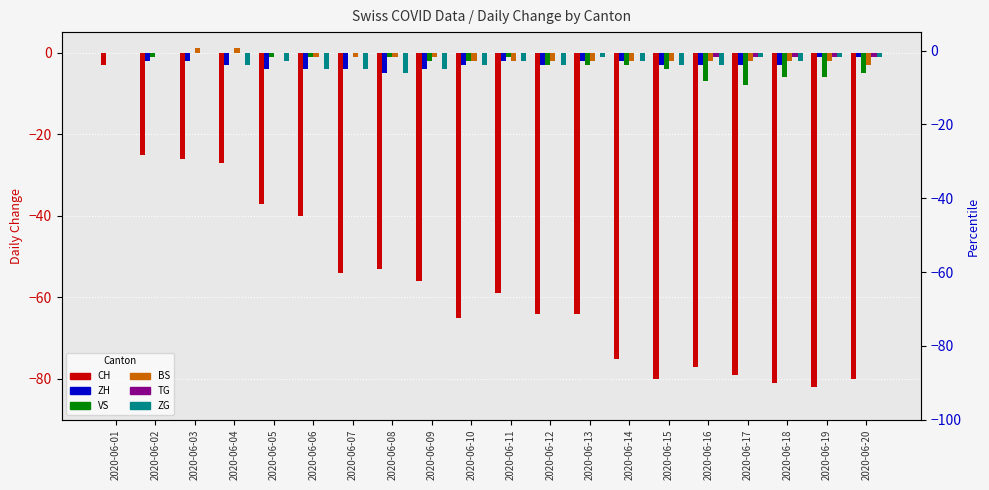

How many values in the VS series are below -2?

9